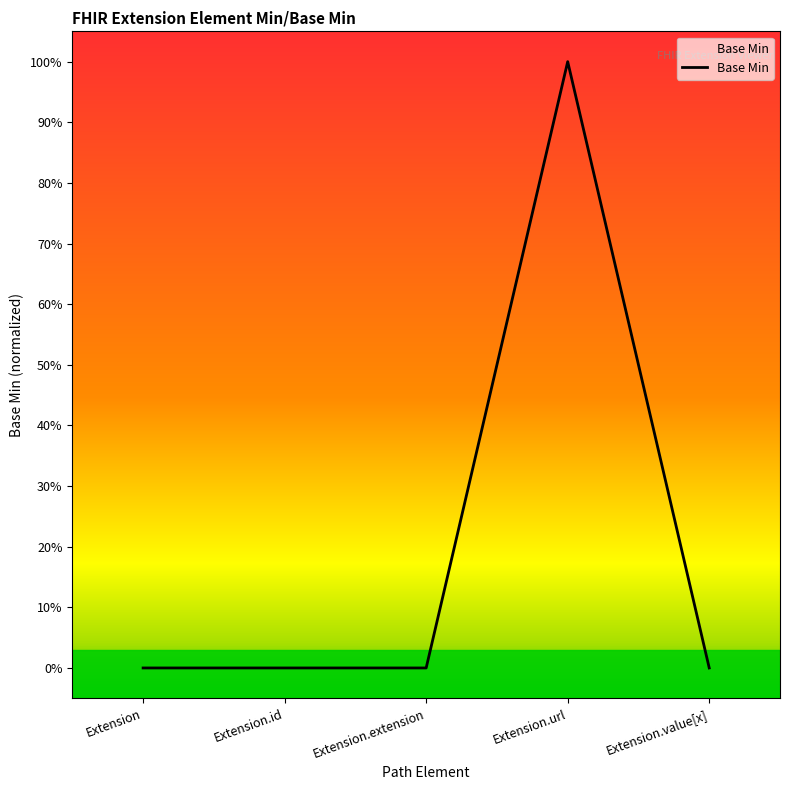

True or false: there are more than 2 points higher than both neighbors.

False